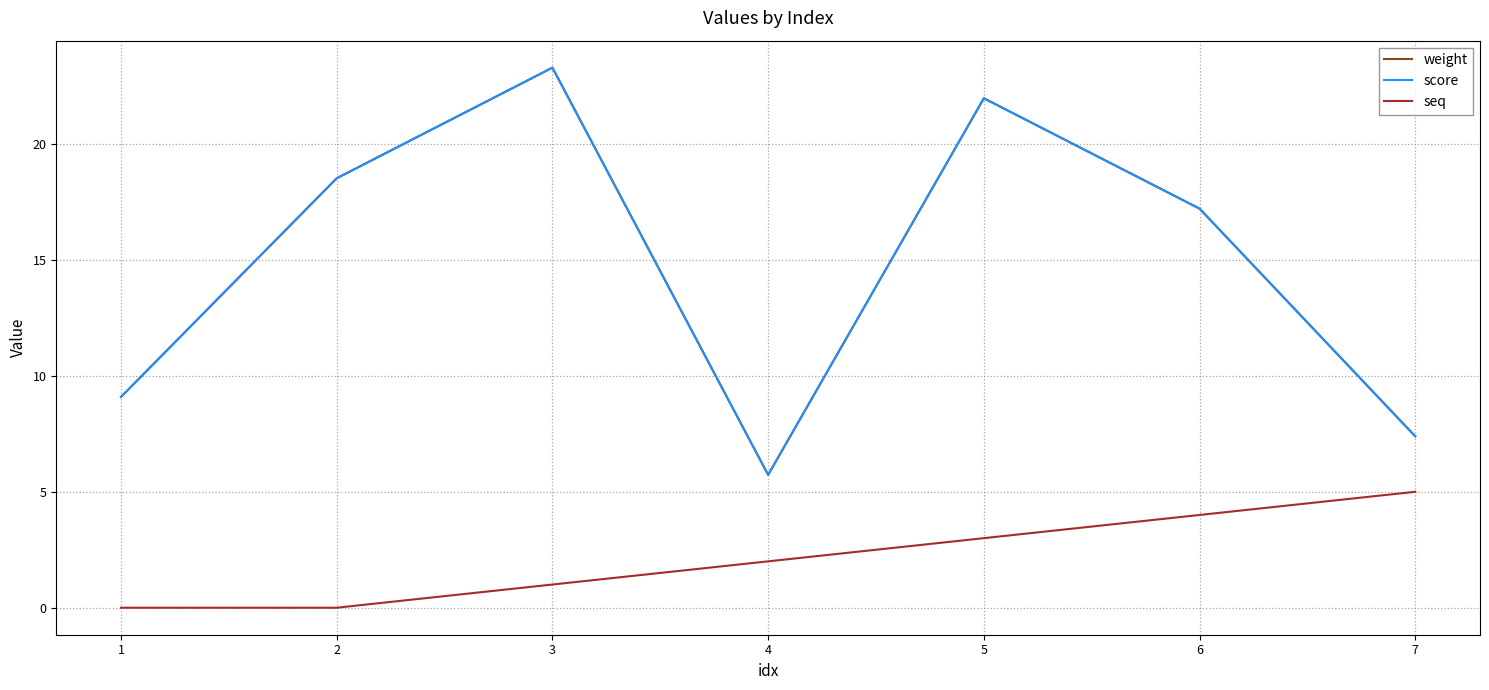

What is the highest value of the weight series?

23.3